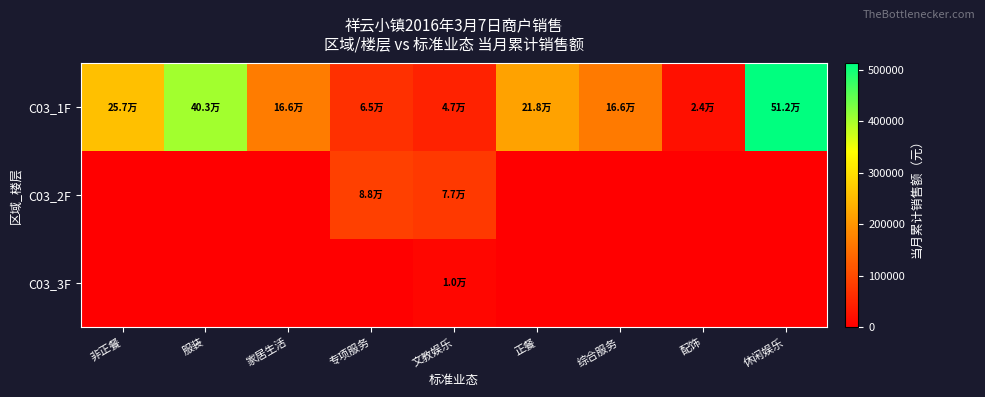

Reading left to right, list all the values displayed in this chart.

C03_1F: 非正餐=256799.9	服装=402530.0	家居生活=166355.8	专项服务=65089.9	文教娱乐=47281.0	正餐=217747.0	综合服务=165663.6	配饰=23714.0	休闲娱乐=512238.0
C03_2F: 非正餐=0.0	服装=0.0	家居生活=0.0	专项服务=87716.0	文教娱乐=76815.0	正餐=0.0	综合服务=0.0	配饰=0.0	休闲娱乐=0.0
C03_3F: 非正餐=0.0	服装=0.0	家居生活=0.0	专项服务=0.0	文教娱乐=9900.0	正餐=0.0	综合服务=0.0	配饰=0.0	休闲娱乐=0.0